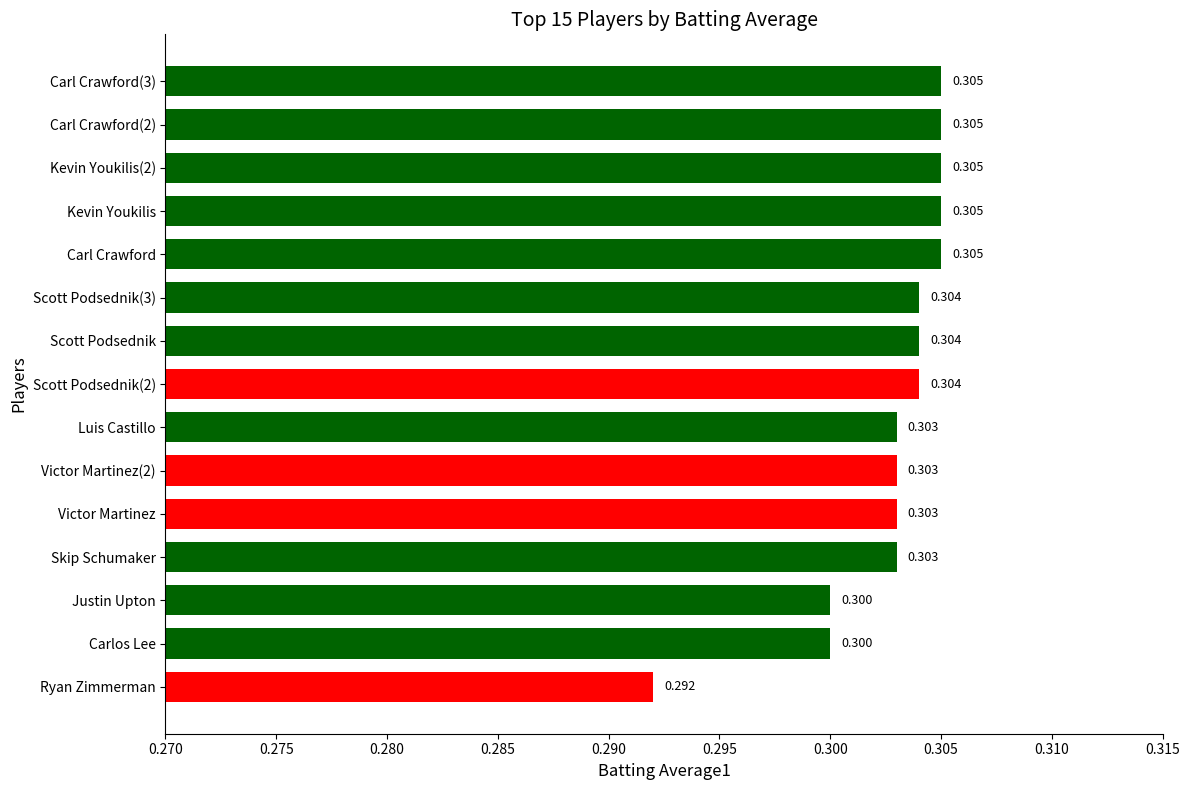

At which label is the value closest to 0?

Ryan Zimmerman